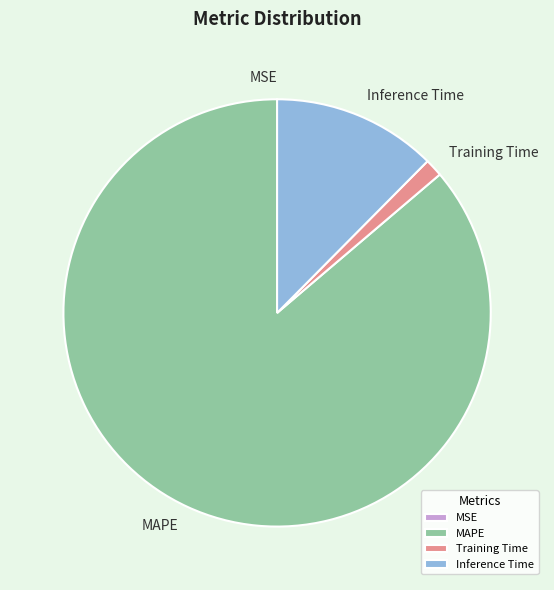

The Training Time slice represents 11% of the pie. True or false?

False